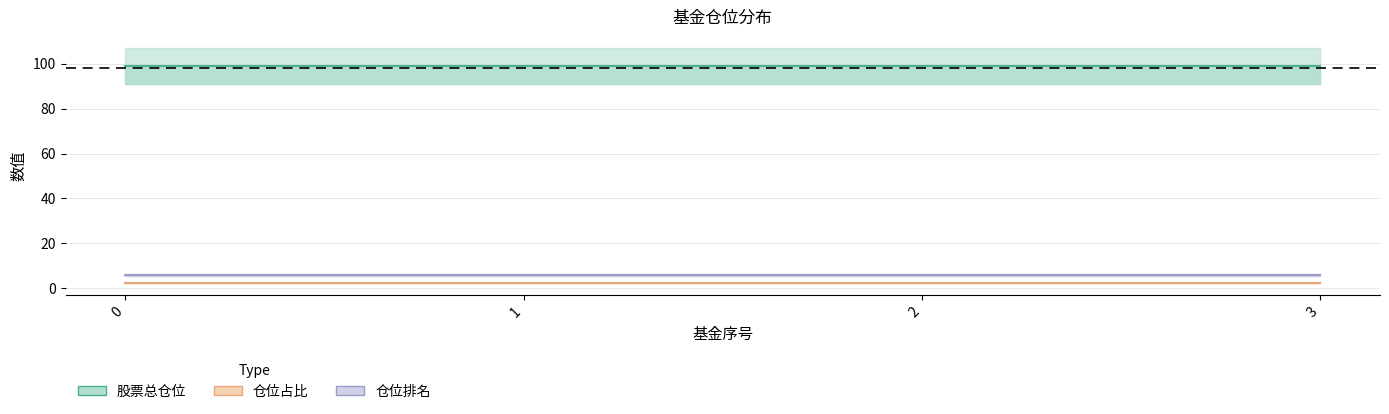

True or false: 仓位占比 and 股票总仓位 intersect in this chart.

False